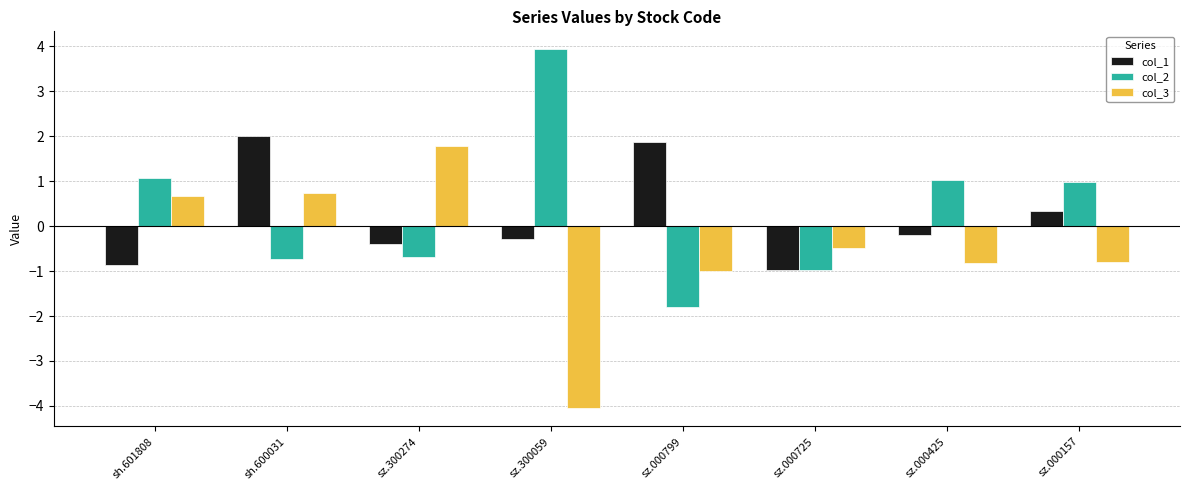

How many values in the col_1 series are below 0?

5